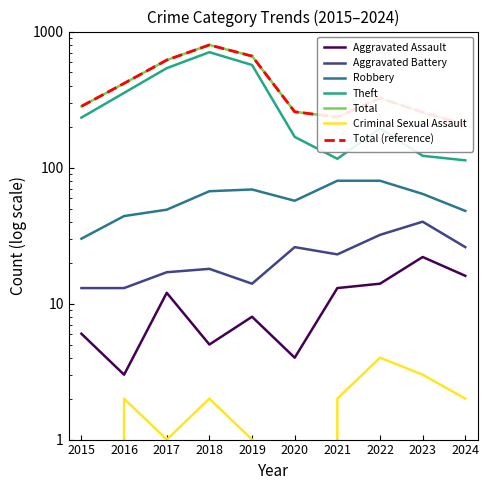

The value of Aggravated Assault at 2018 is 5. True or false?

True